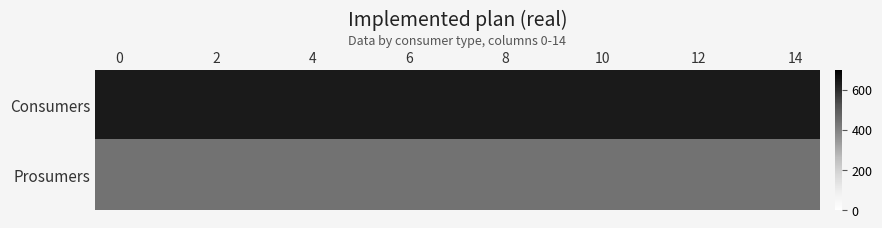

Reading right to left, what are all the values shown in this chart?

Consumers: 635	635	635	635	635	635	635	635	635	635	635	635	635	635	635
Prosumers: 440	440	440	440	440	440	440	440	440	440	440	440	440	440	440